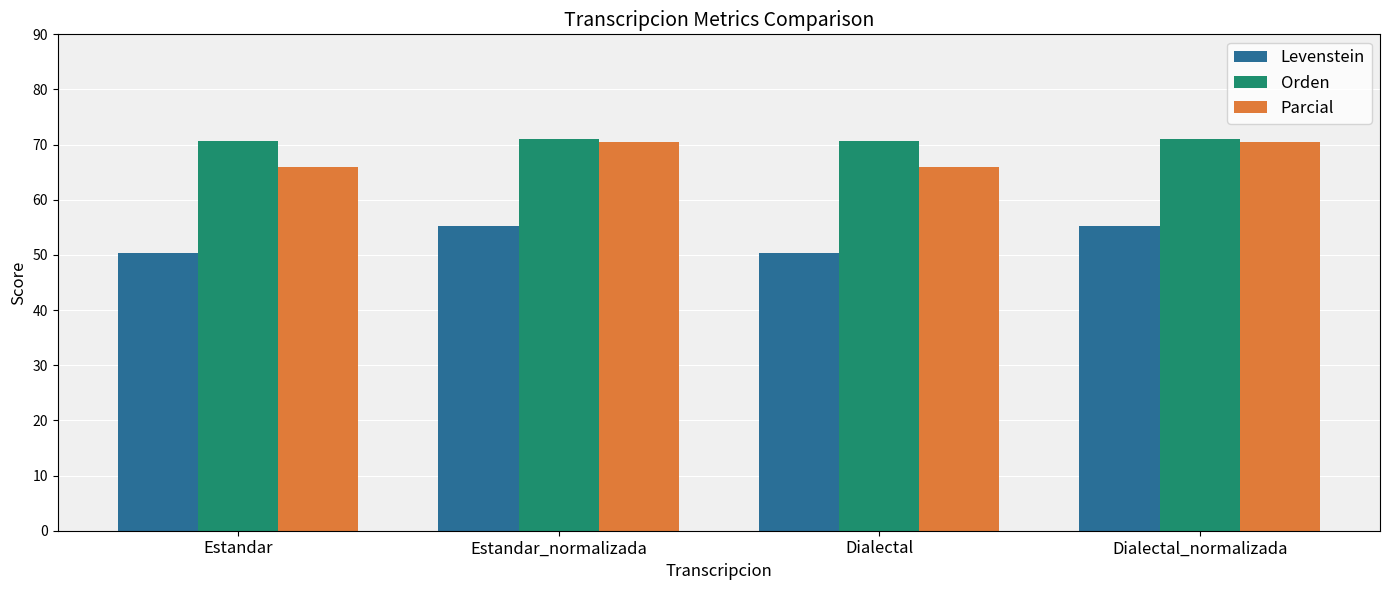

What is the label of the 3rd bar from the left?

Dialectal